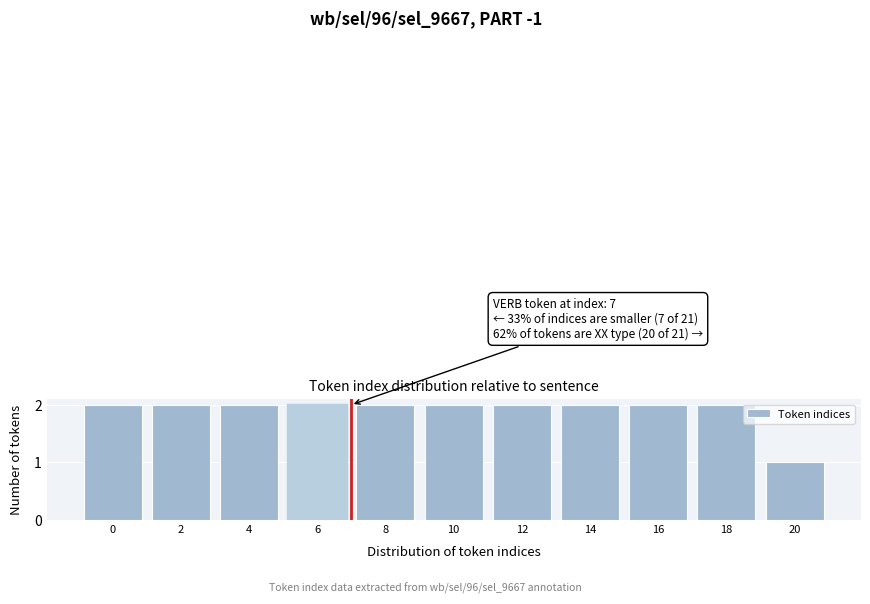

Reading right to left, list all the values displayed in this chart.

1	2	2	2	2	2	2	2	2	2	2